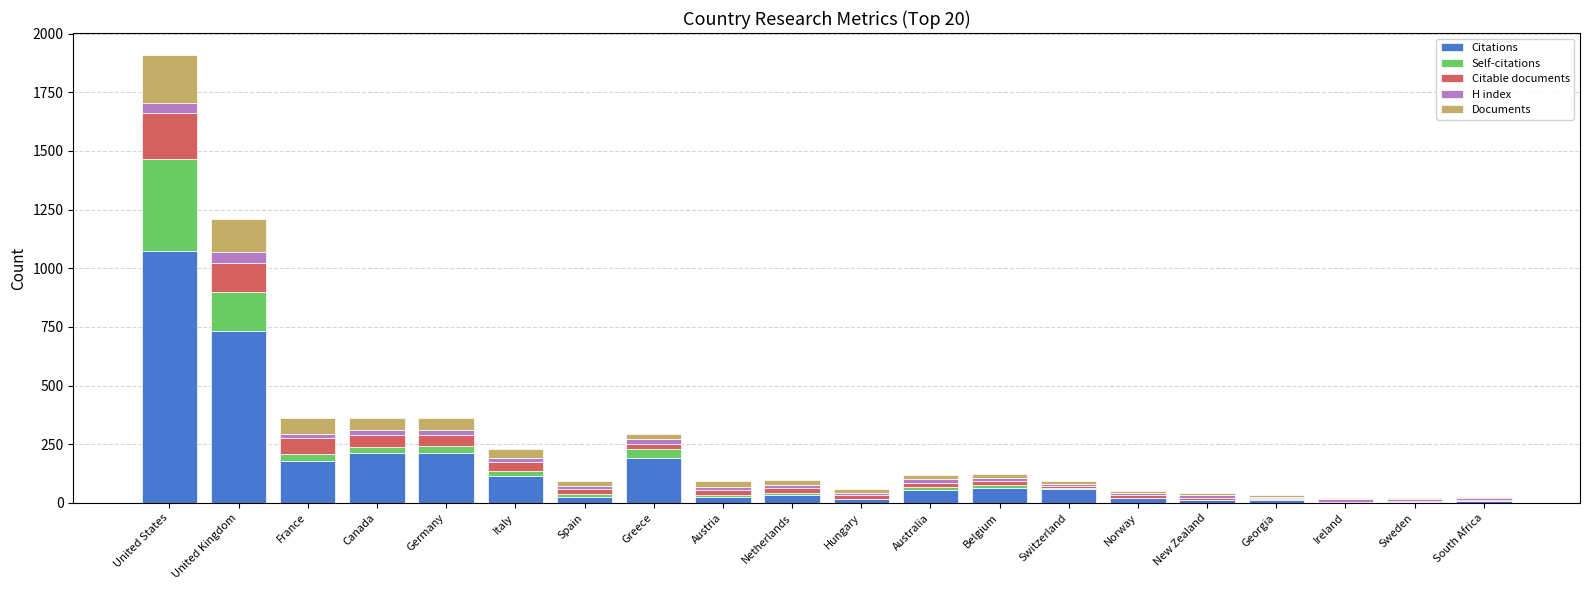

Where is Citations nearest to the value 536?

United Kingdom